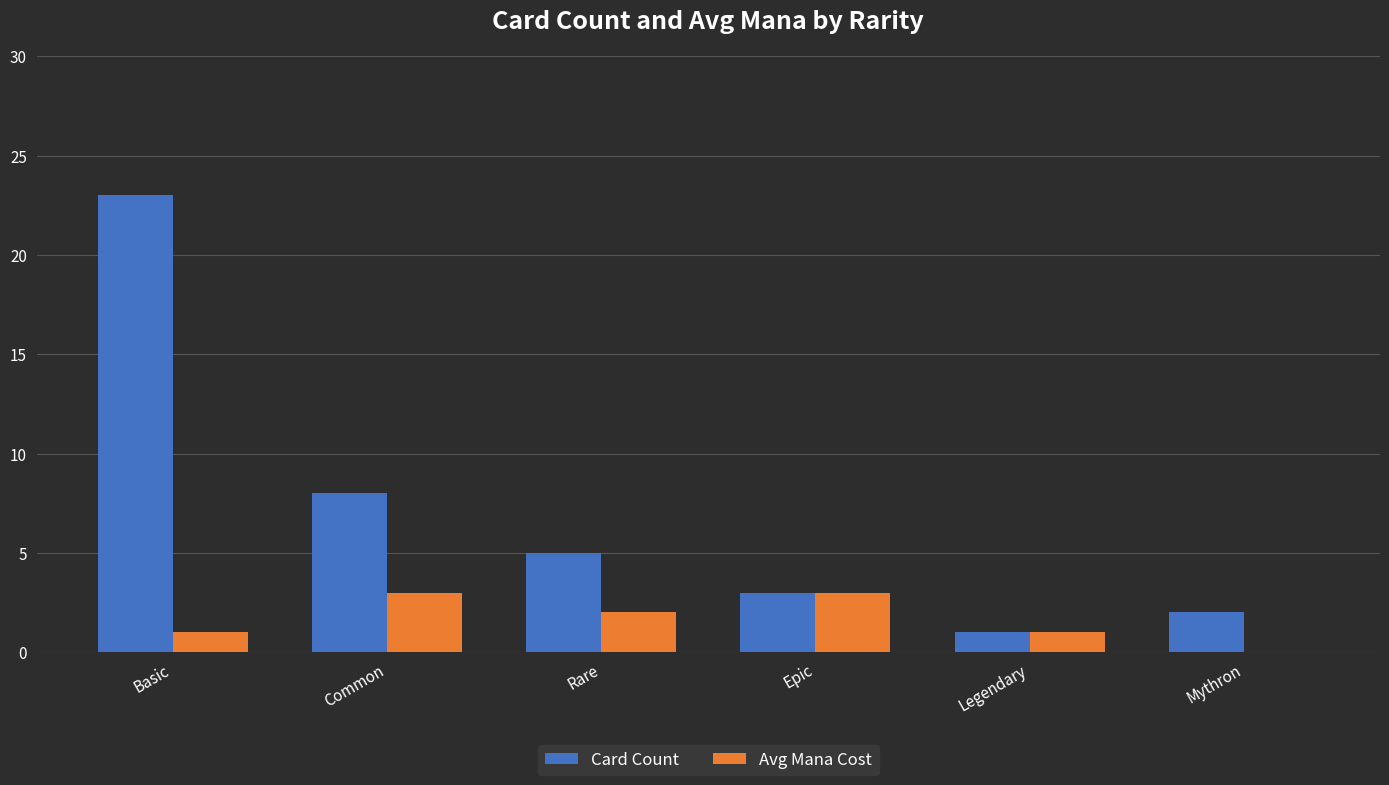

Which series has the largest range (max minus min)?

Card Count